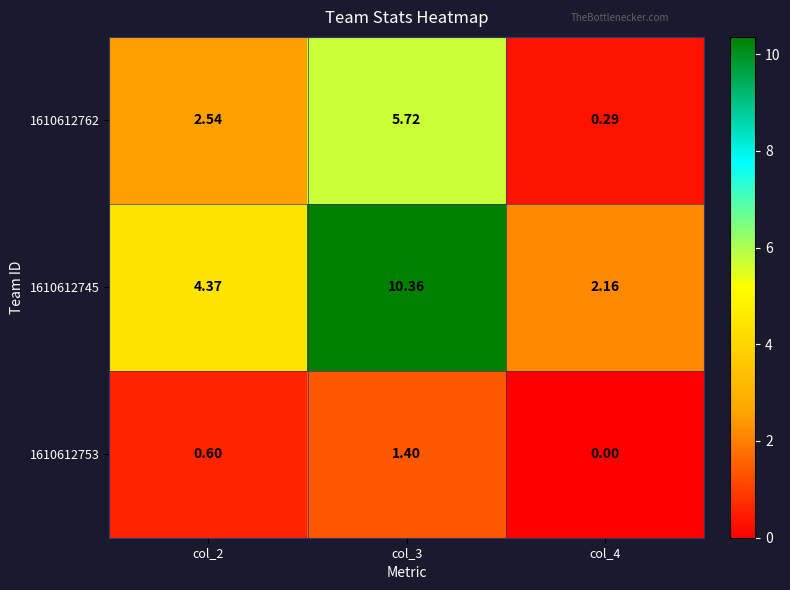

Rank the series by their maximum value, from highest to lowest.

1610612745, 1610612762, 1610612753